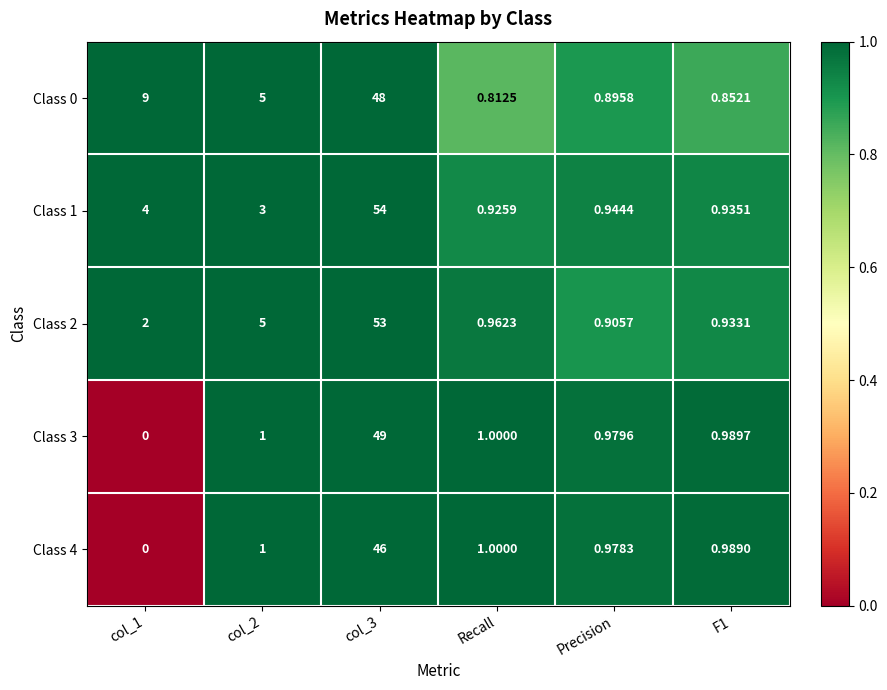

How many data points in Class 2 are less than 2?

3